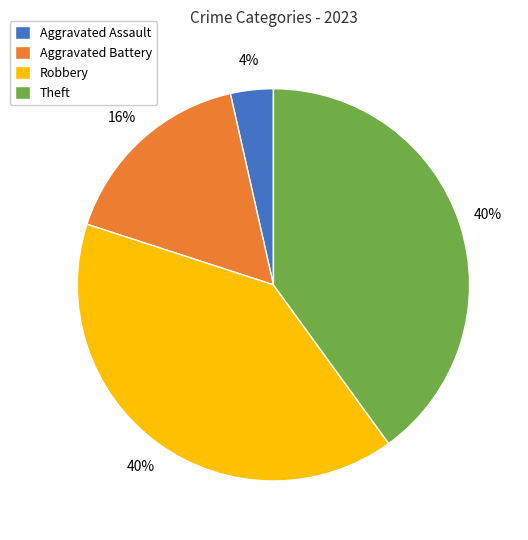

Does Aggravated Assault represent more than half of the total?

No